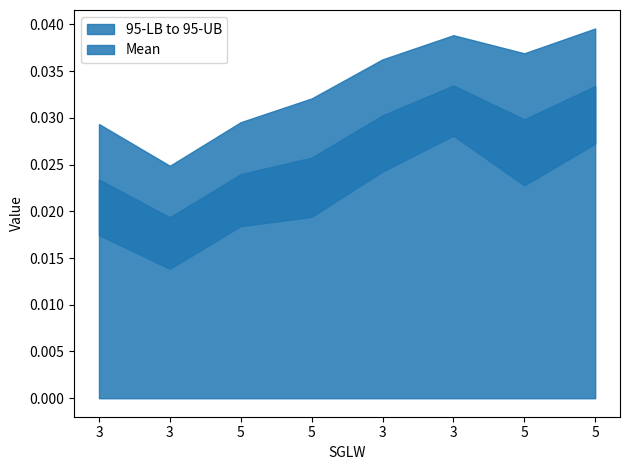

Between 3 and 5, which series saw the biggest shift?

95-UB